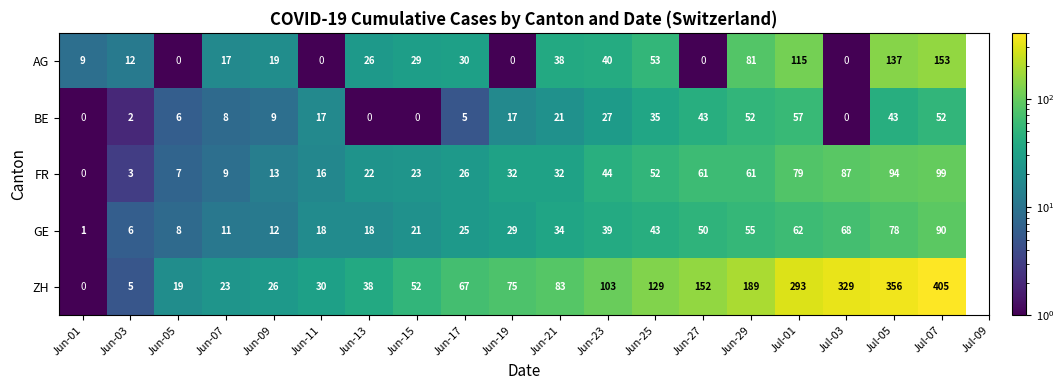

What is the maximum value shown in the chart?

405